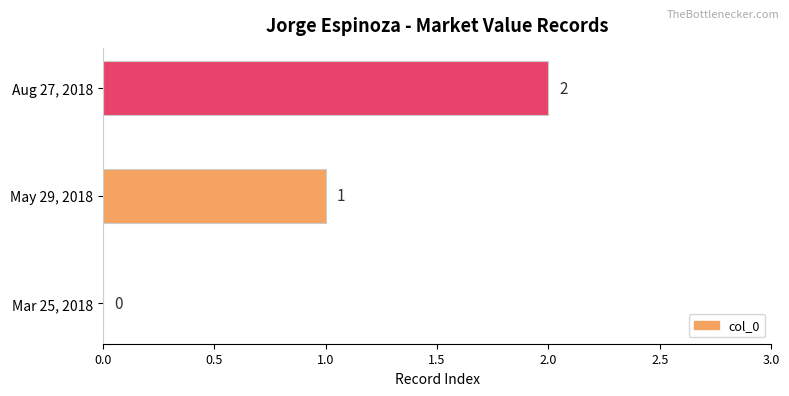

How many distinct data groups are displayed?

1